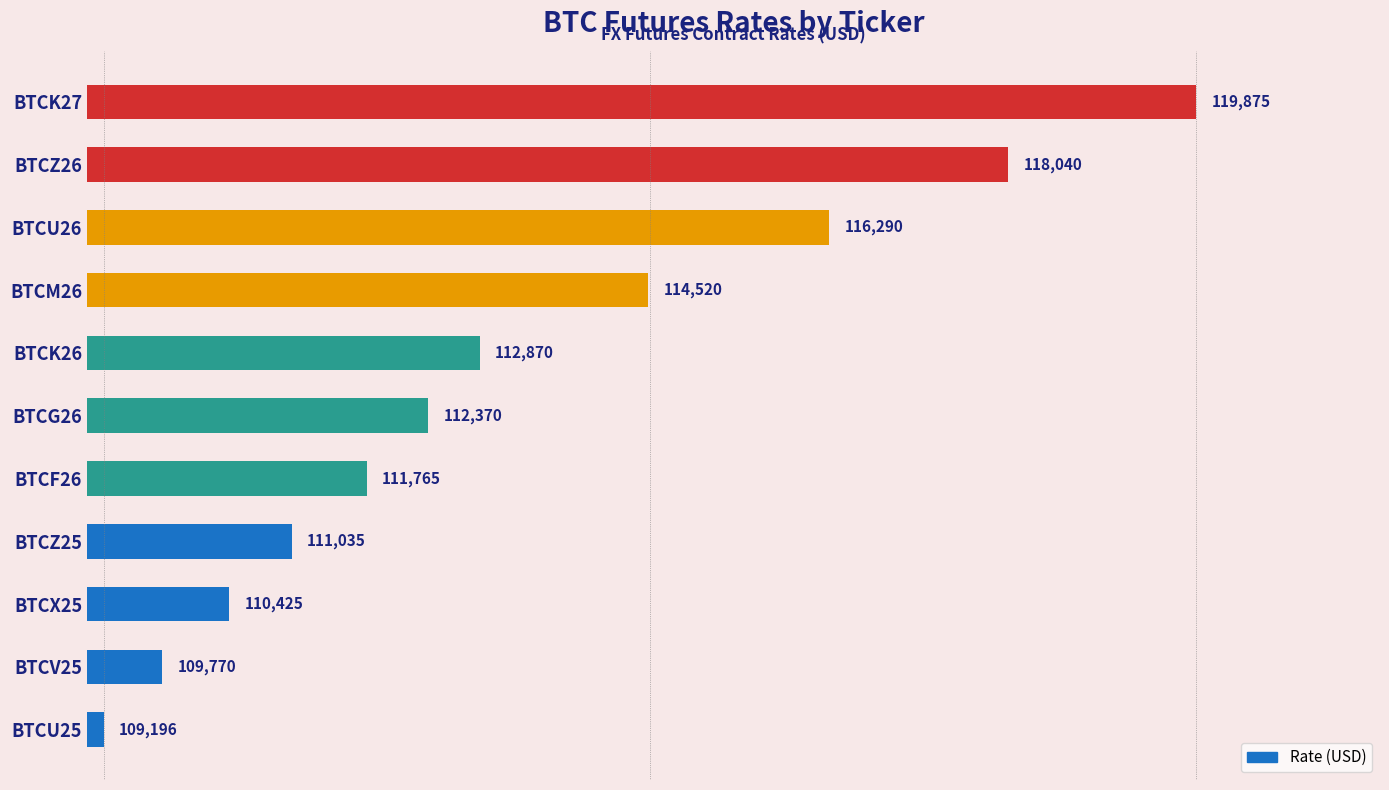

What is the difference between the values at BTCV25 and BTCK27?

10105.0